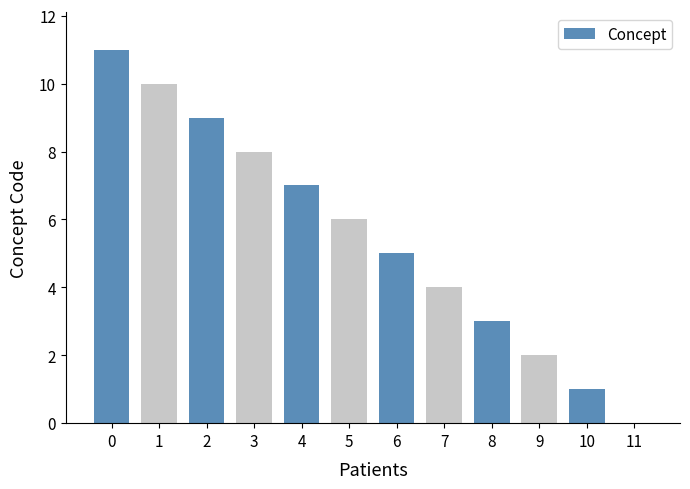

What is the sum of all values?

66